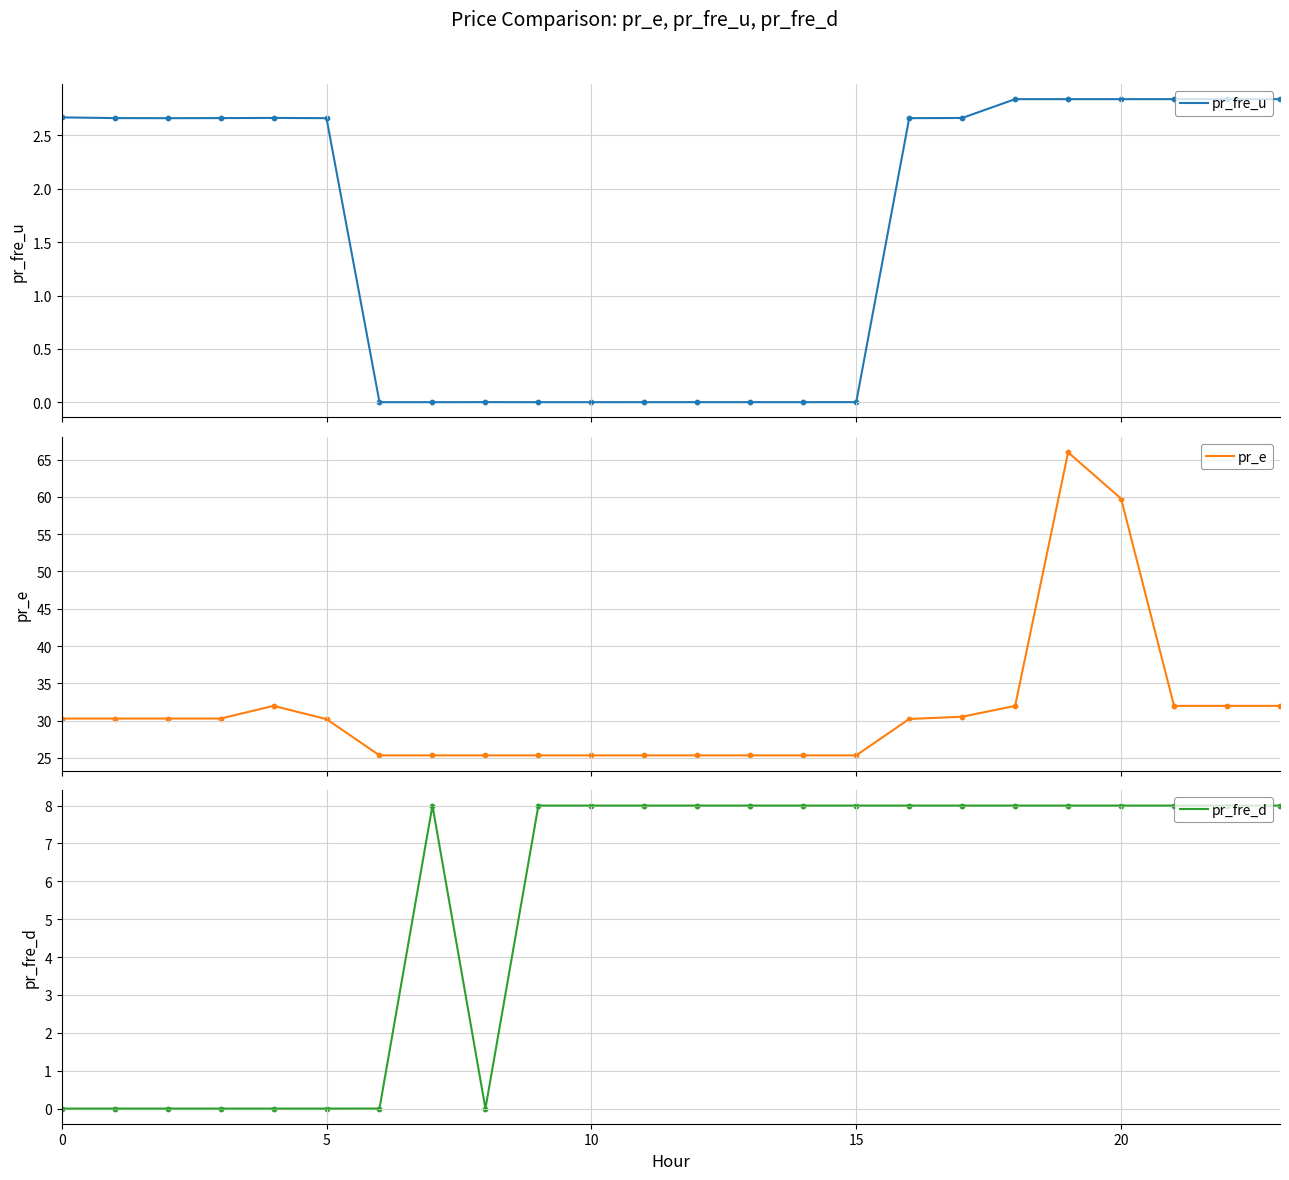

Which series reaches the minimum Y coordinate?

pr_fre_d